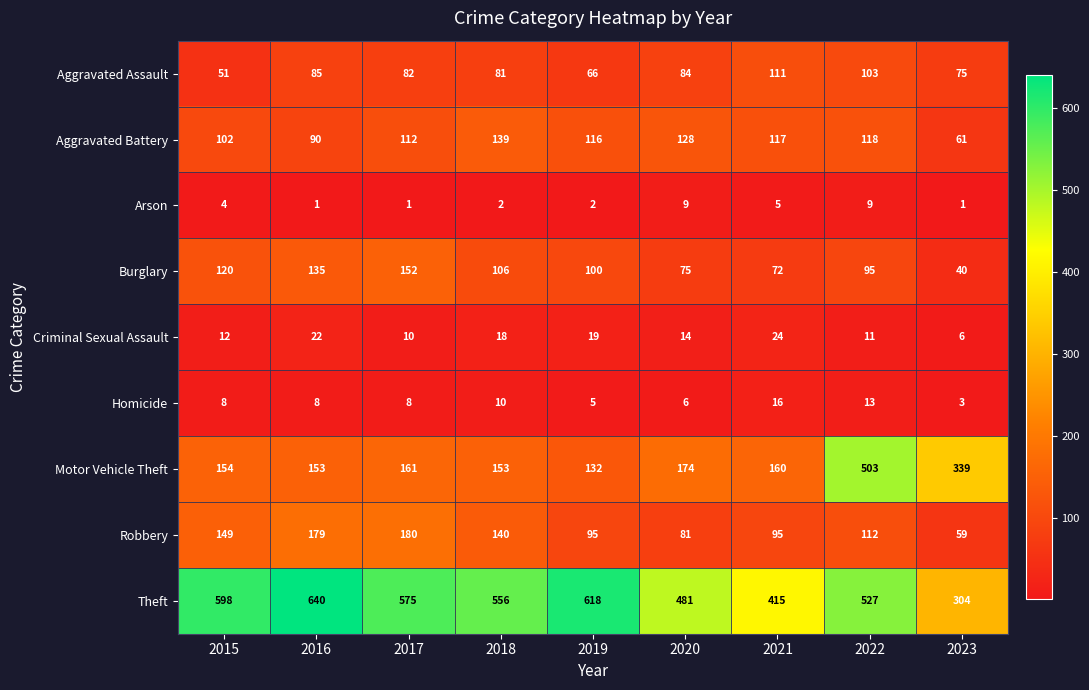

At how many categories does at least one series exceed 170?

9